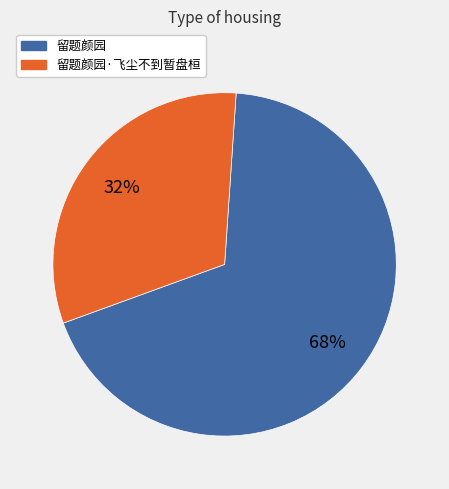

What is the smallest slice in the pie chart?

留题颜园·飞尘不到暂盘桓